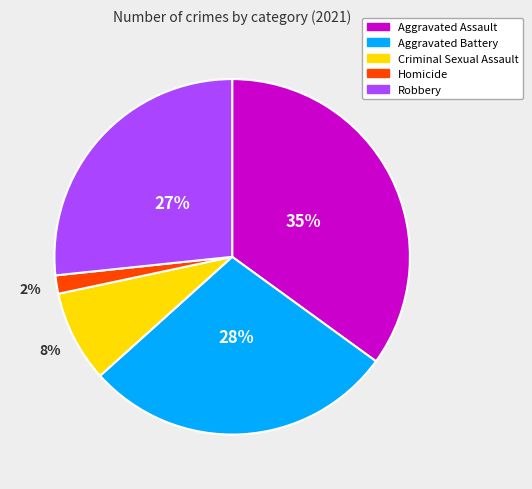

To the nearest percent, what is the combined percentage of Aggravated Assault and Robbery?

62%